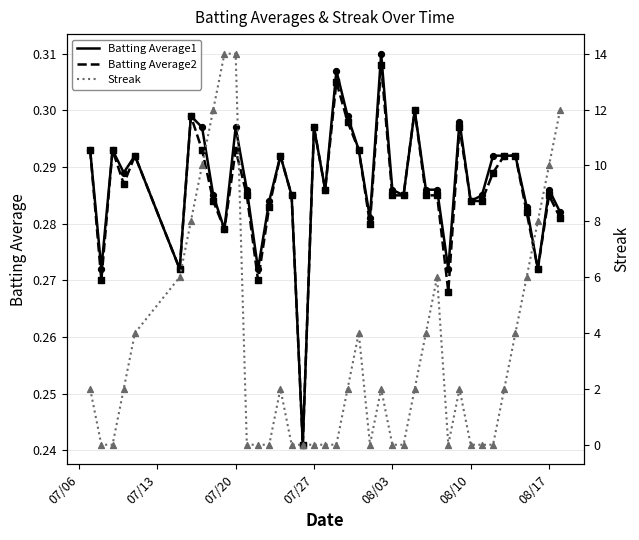

The value of Batting Average2 at 08/17 is 0.5. True or false?

False